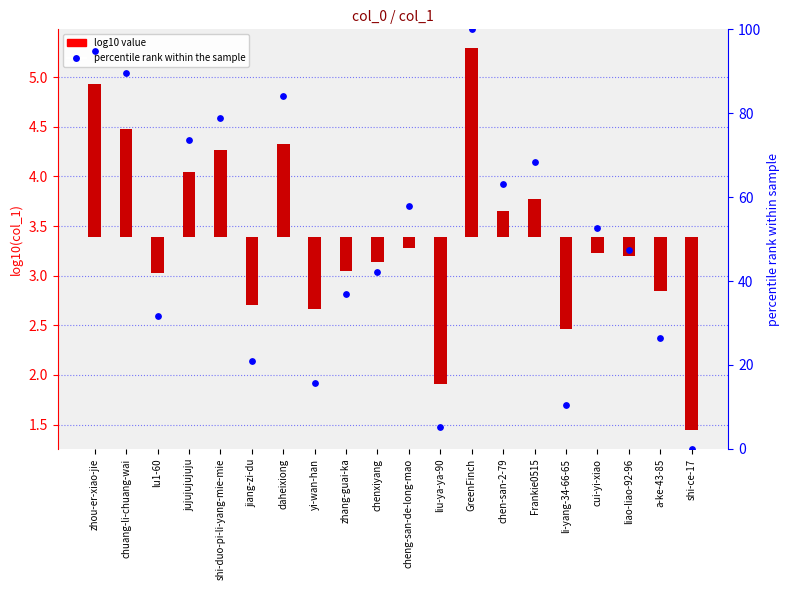

What are all the series names shown in the legend?

log10 value, percentile rank